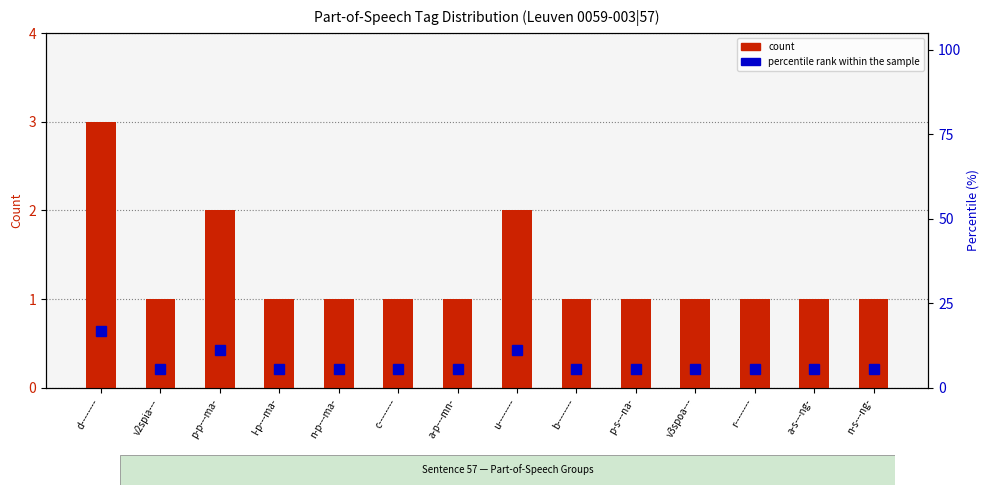

Count the number of data series in this chart.

2